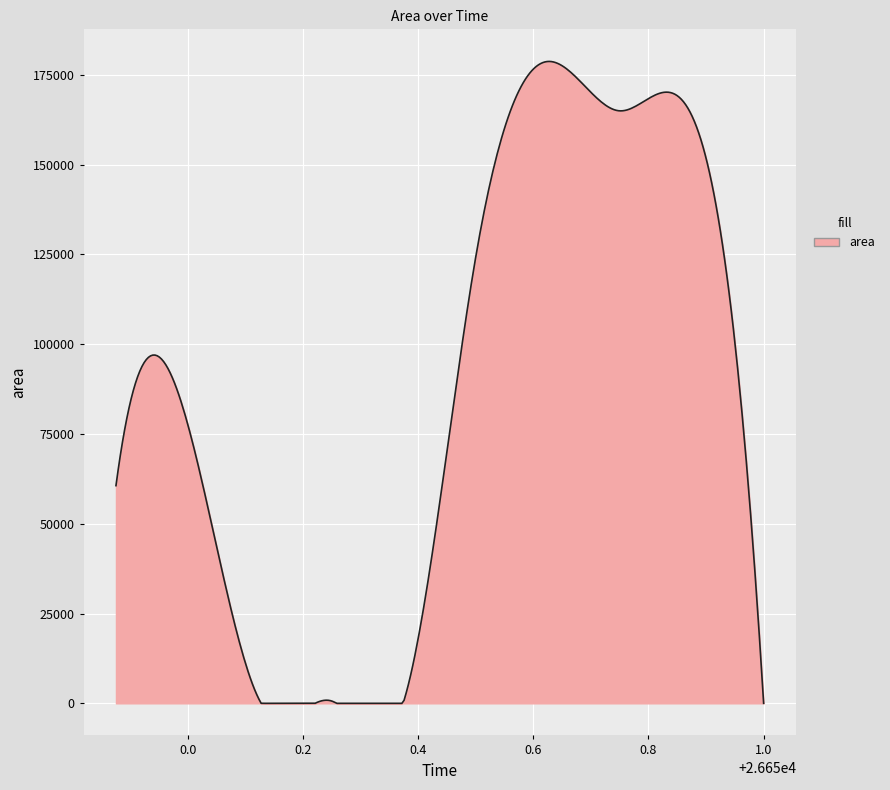

What is the difference between the maximum and minimum values?

178763.7